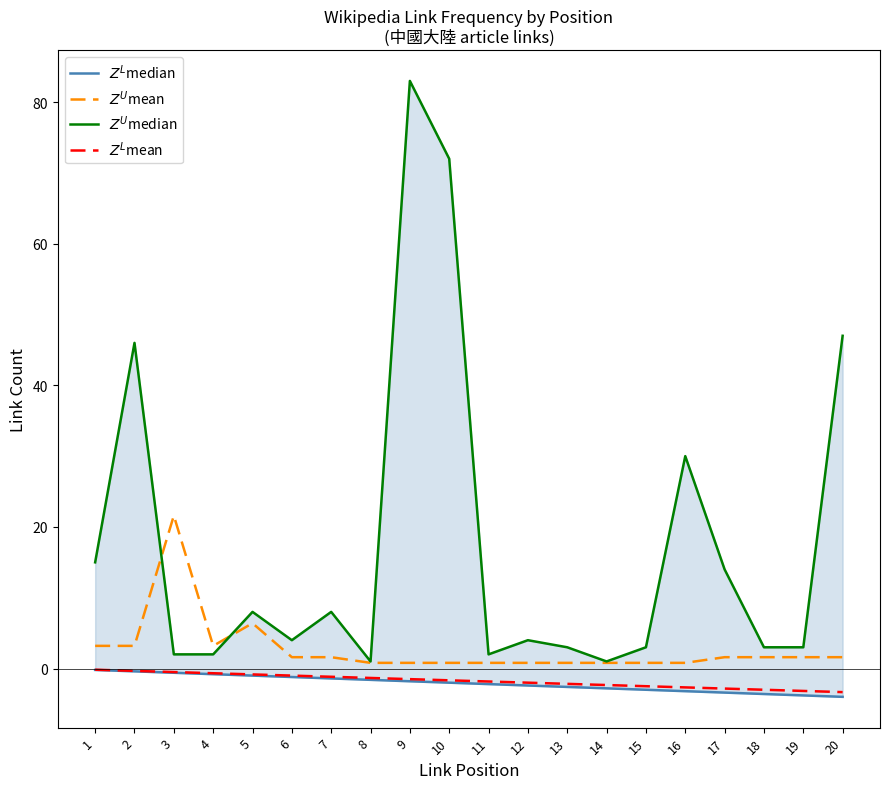

The $Z^L$median series shows -3.2 at 12. True or false?

False